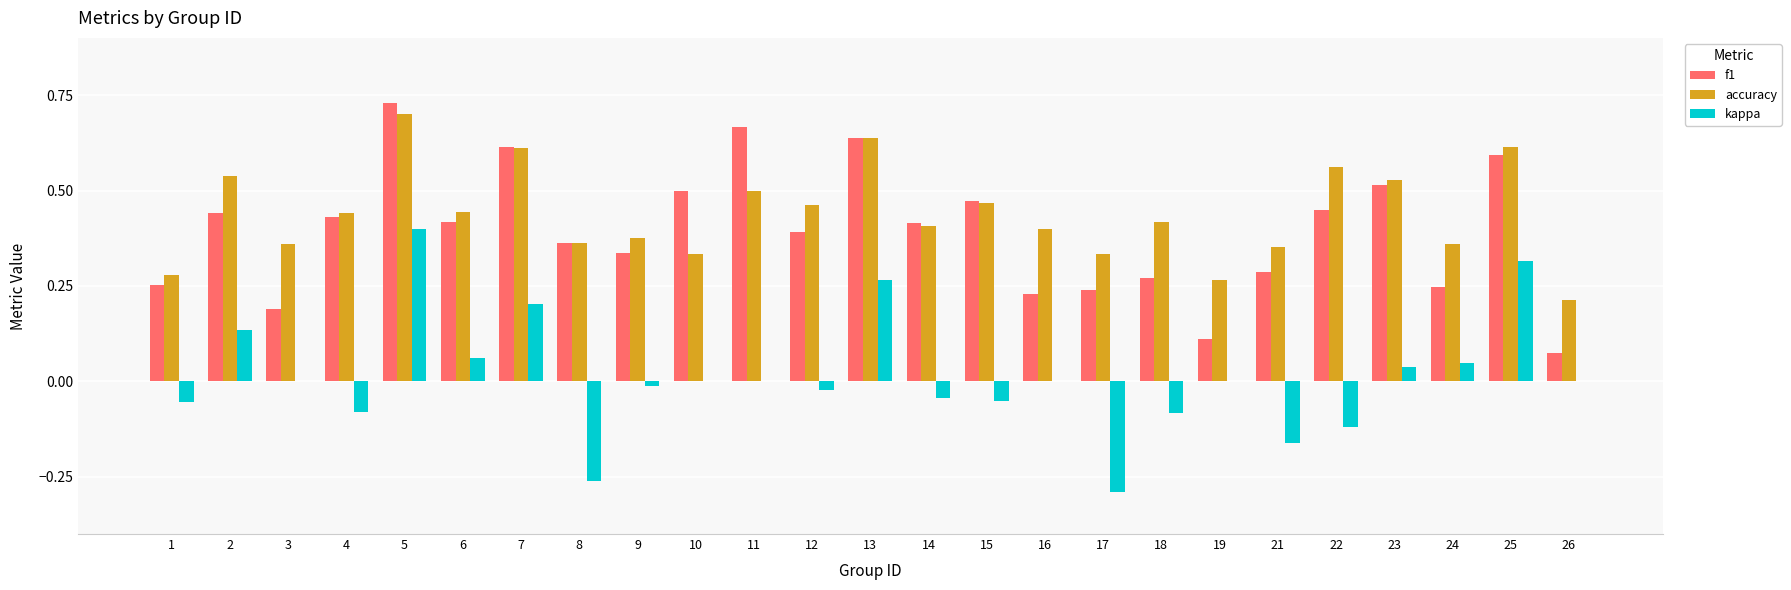

The f1 series shows 0.5 at 22. True or false?

True